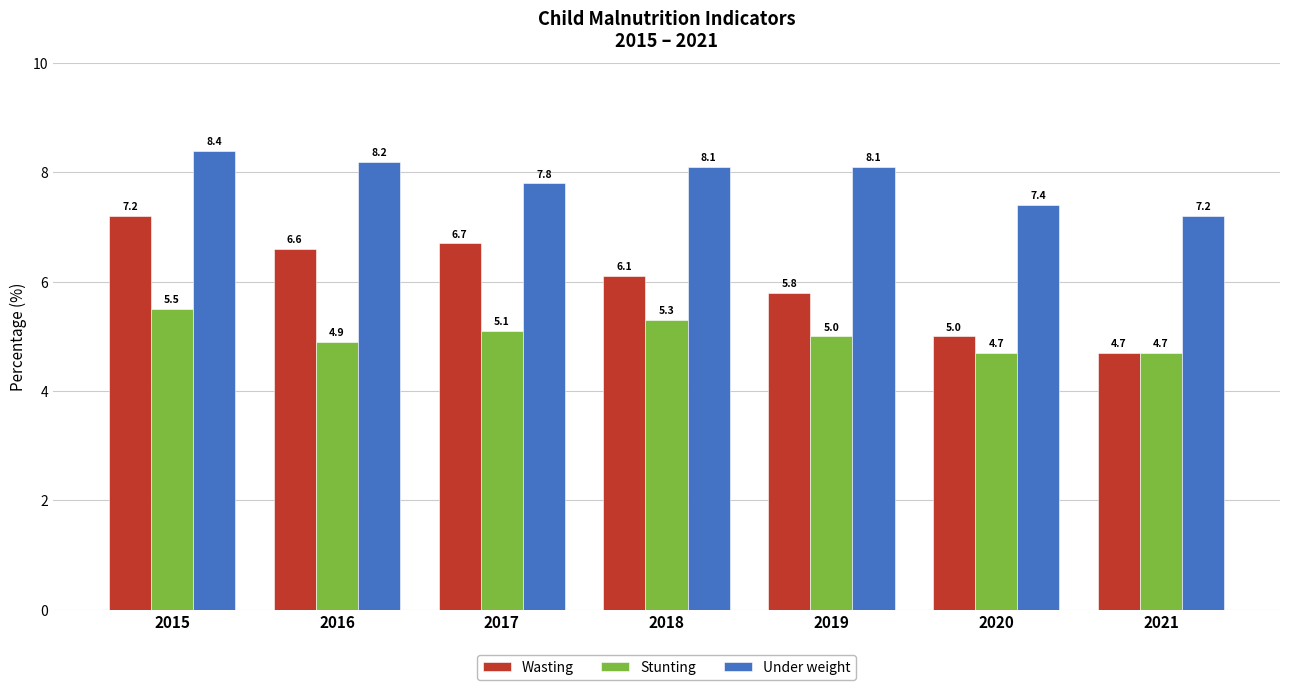

Which series has the widest spread of values?

Wasting